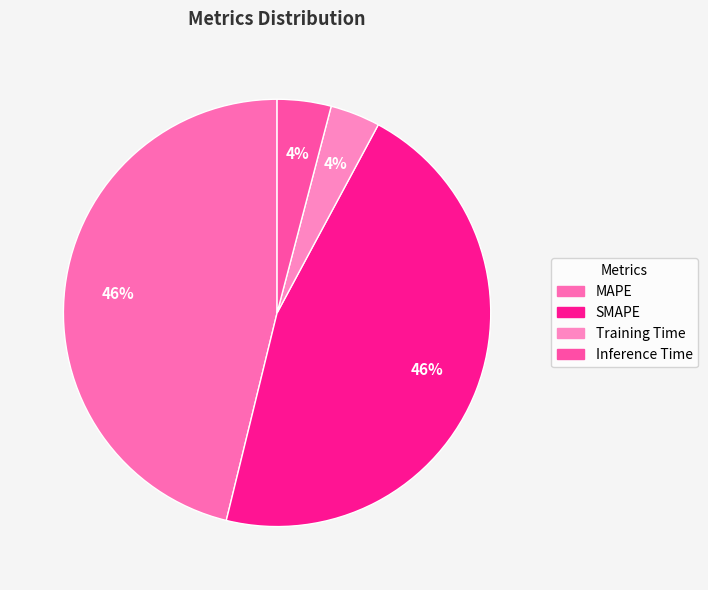

To the nearest percent, what percentage of the pie is MAPE?

46%